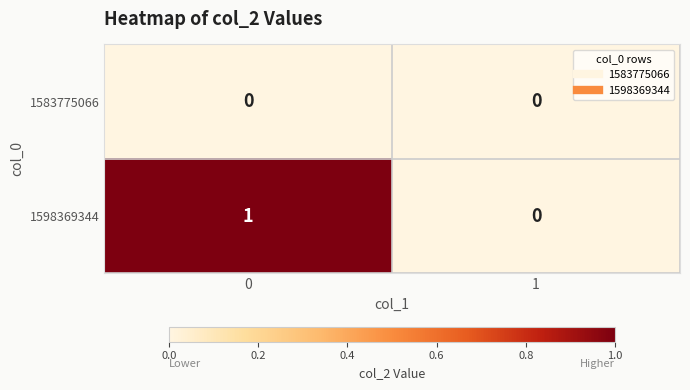

Between 0 and 1, which series saw the biggest shift?

1598369344